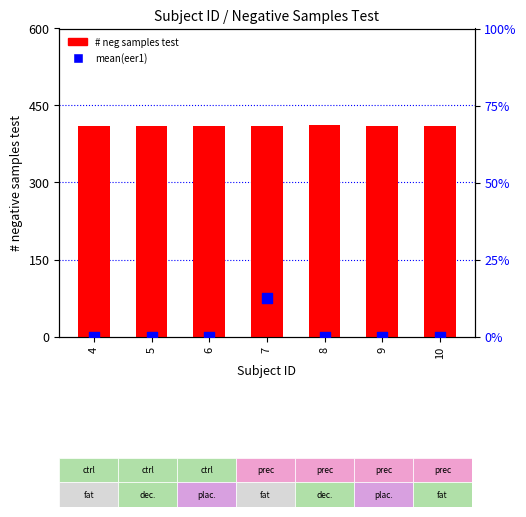

Is the value of # negative samples test at 10 greater than the value of mean(eer1) at 4?

Yes